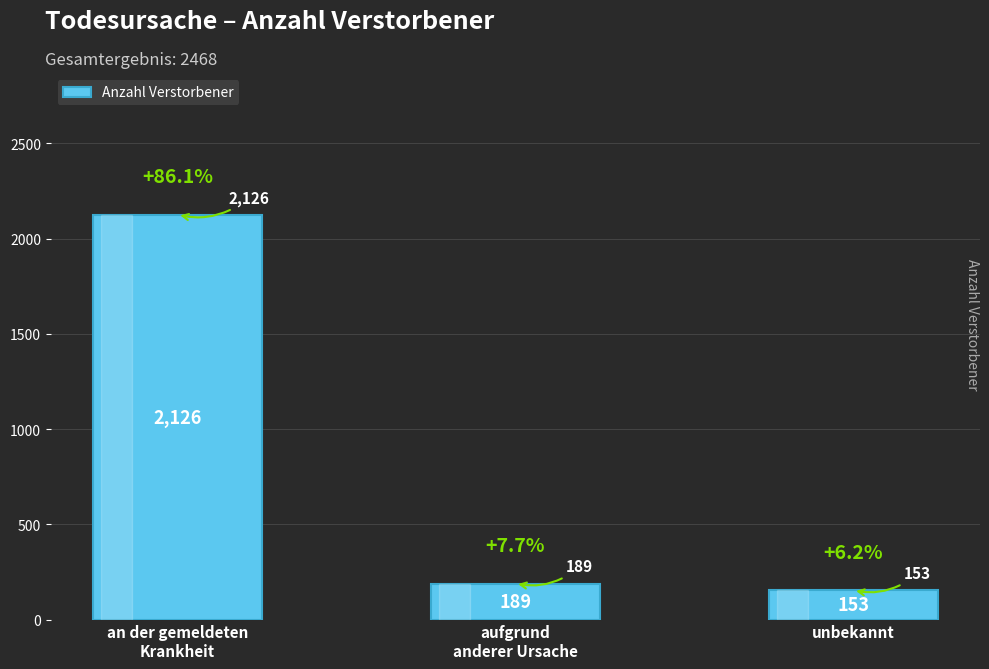

How many values are below 189?

1